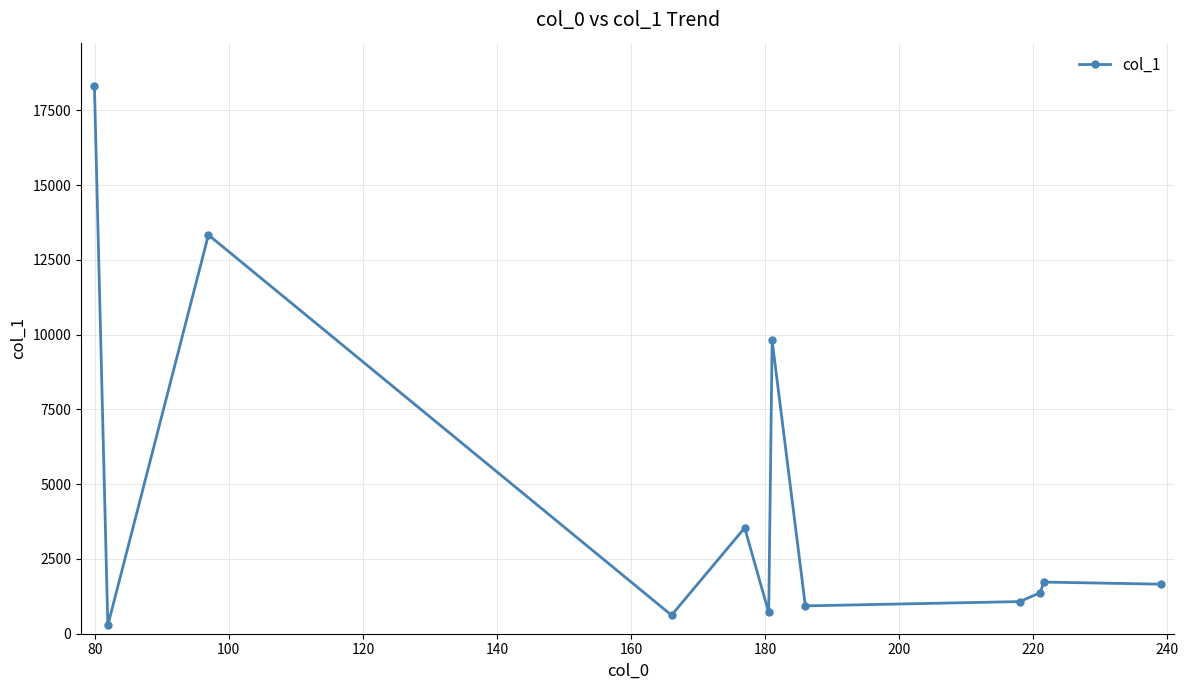

What is the value of the 8th point from the left?

931.2